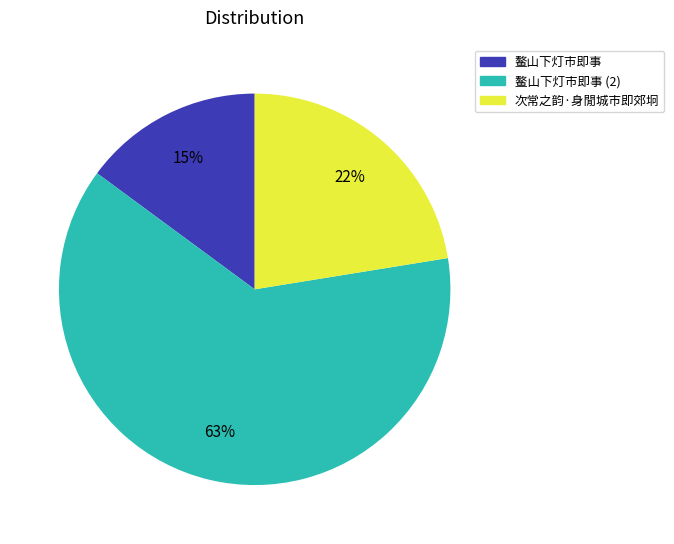

Count the number of slices in the pie.

3